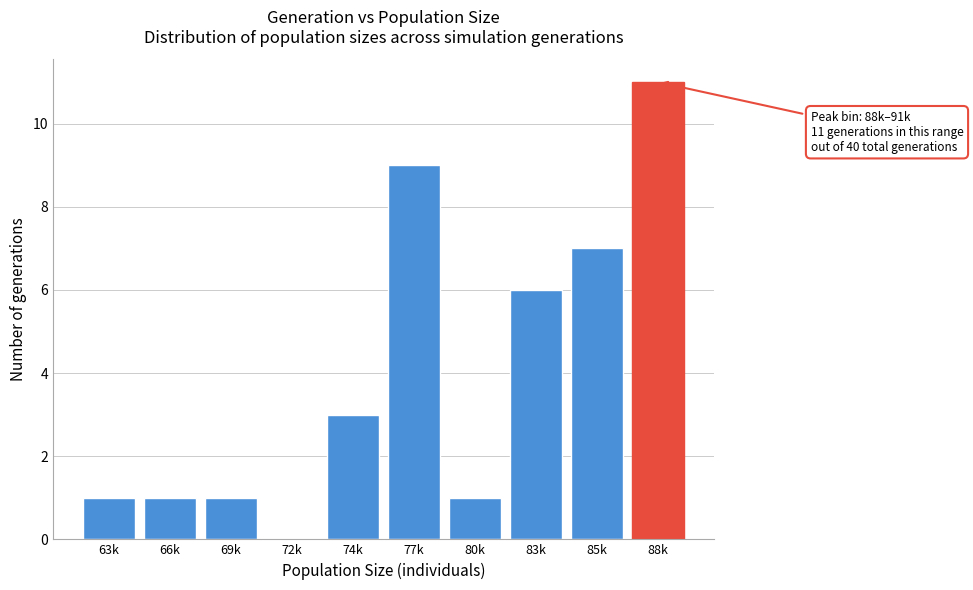

Reading left to right, transcribe all the data shown in this chart.

63k=1	66k=1	69k=1	72k=0	74k=3	77k=9	80k=1	83k=6	85k=7	88k=11